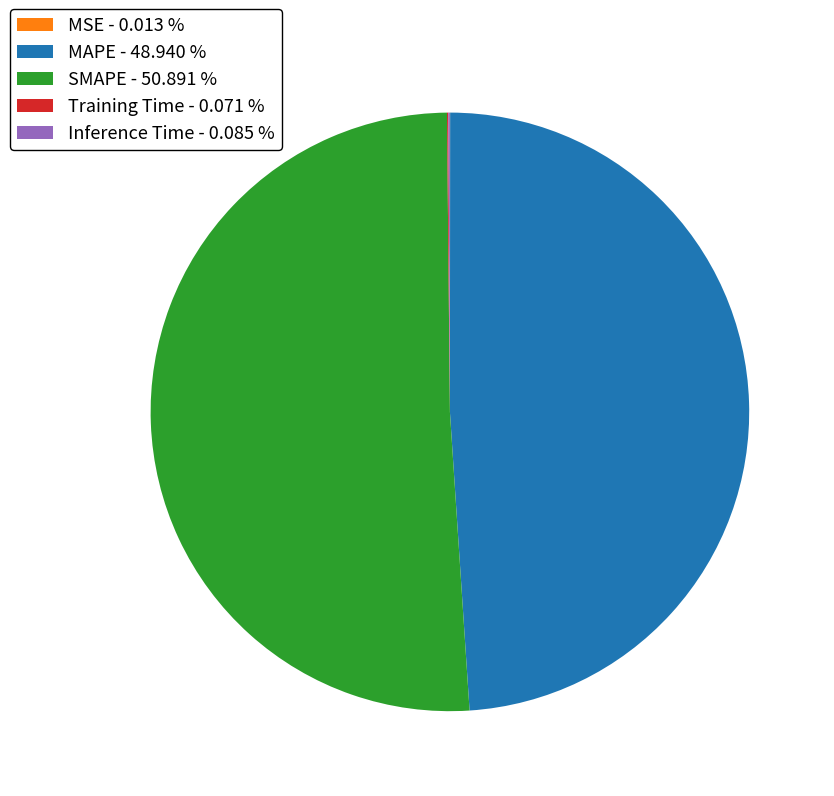

Is there a majority slice in this chart?

Yes